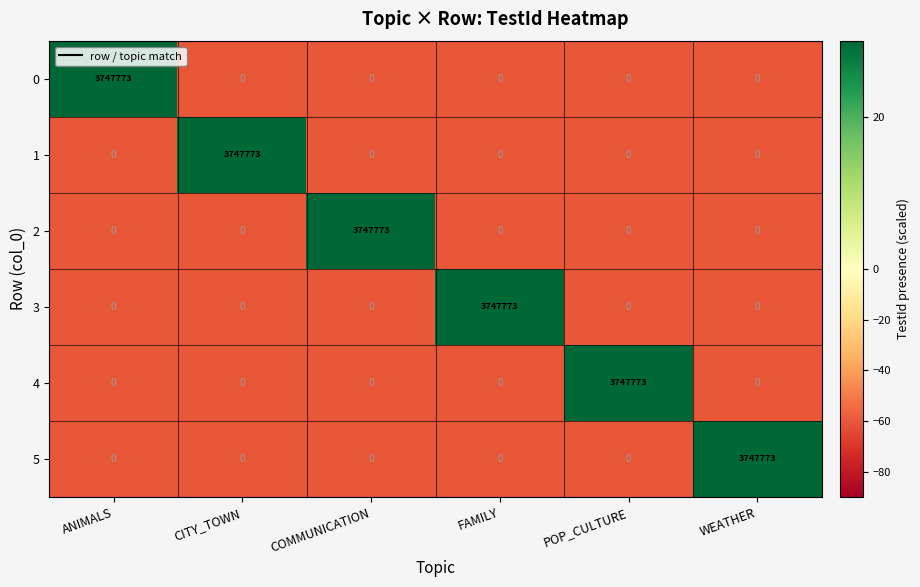

How many series are shown in this chart?

6